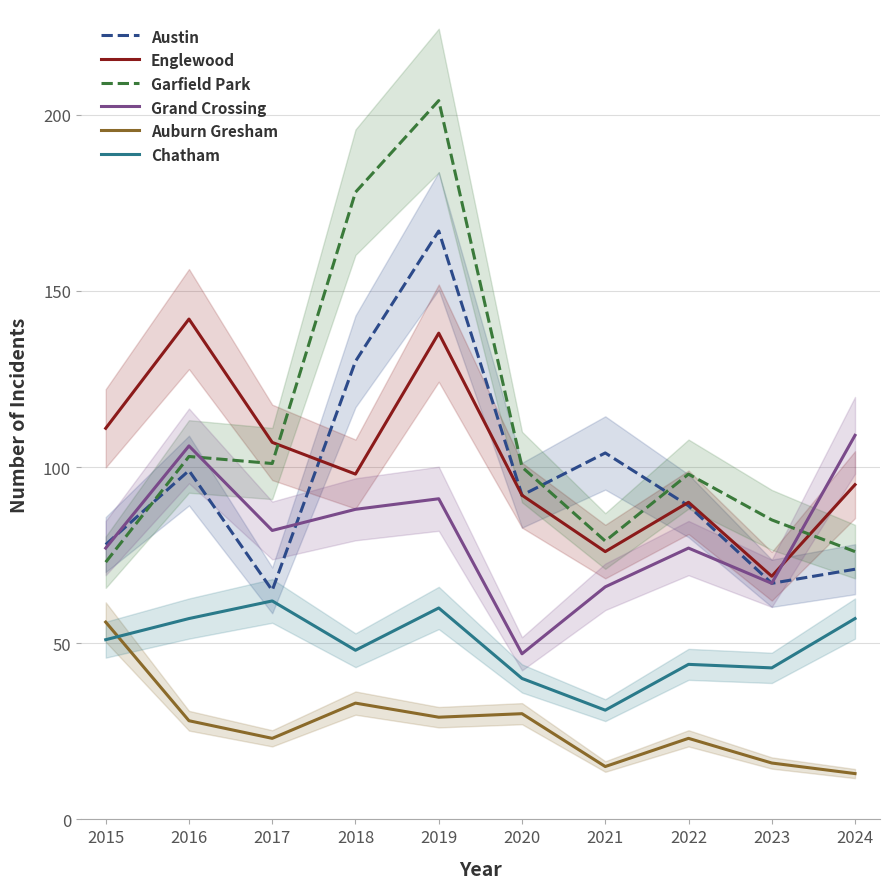

How many series are shown in this chart?

6